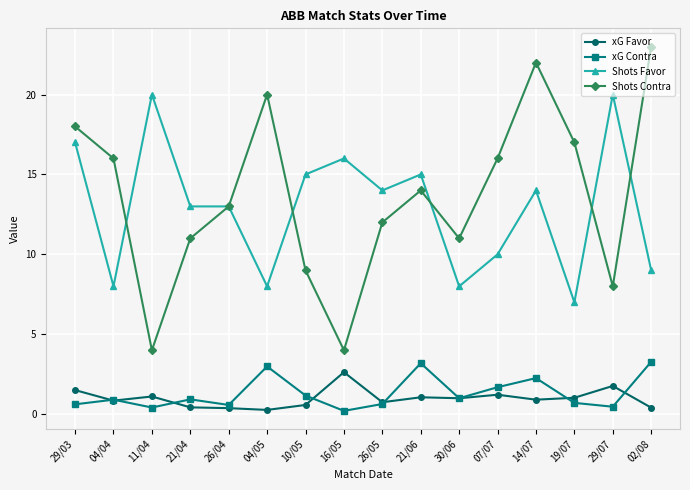

True or false: Shots Favor and xG Contra cross at least once.

False